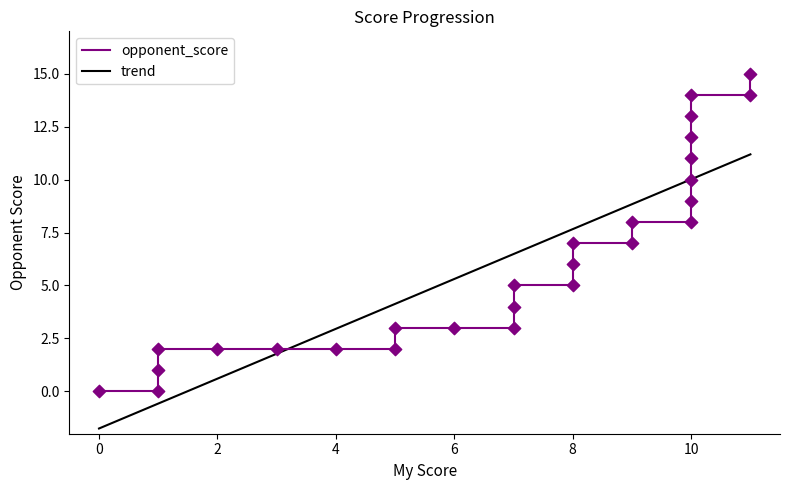

Between 1 and 9, which is larger?

9